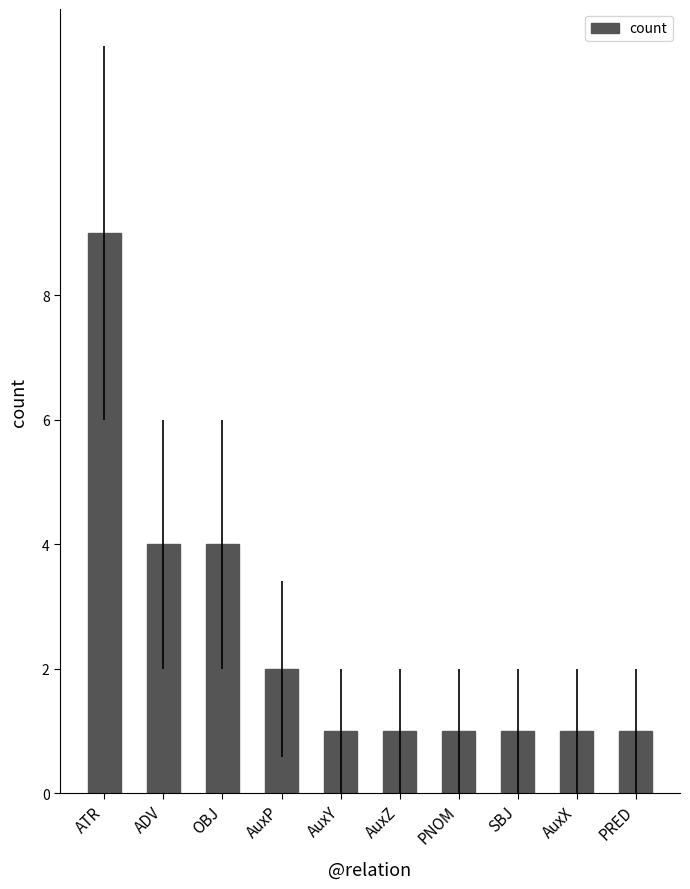

Which category has the highest value across all series?

ATR